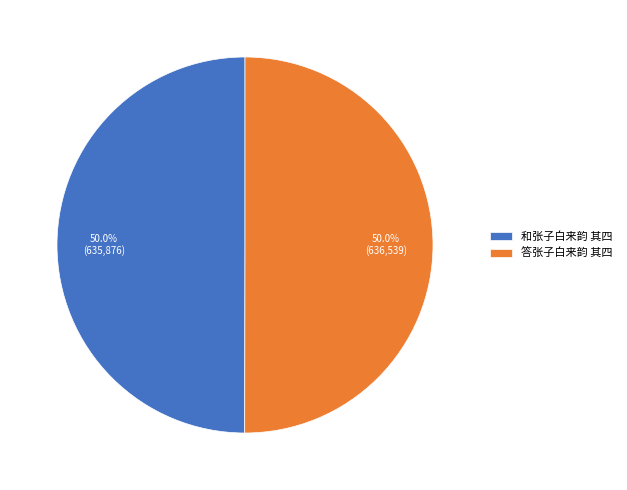

The 答张子白来韵 其四 slice represents 61% of the pie. True or false?

False